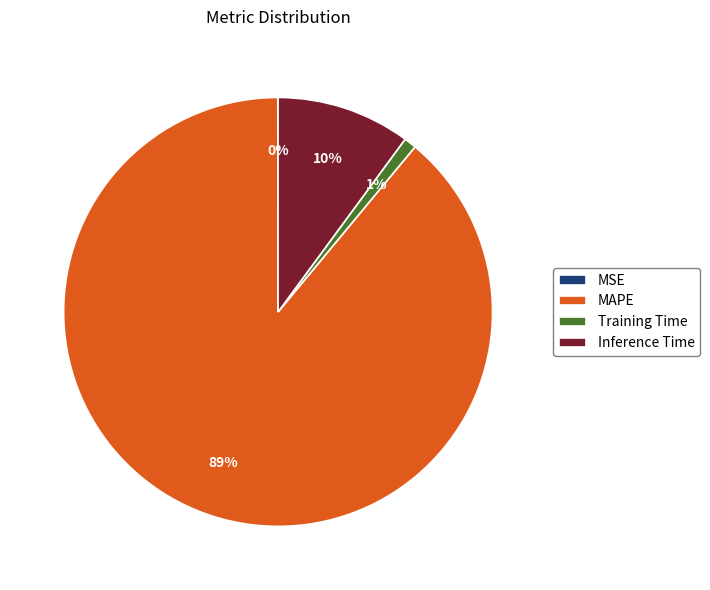

Does Inference Time represent more than half of the total?

No